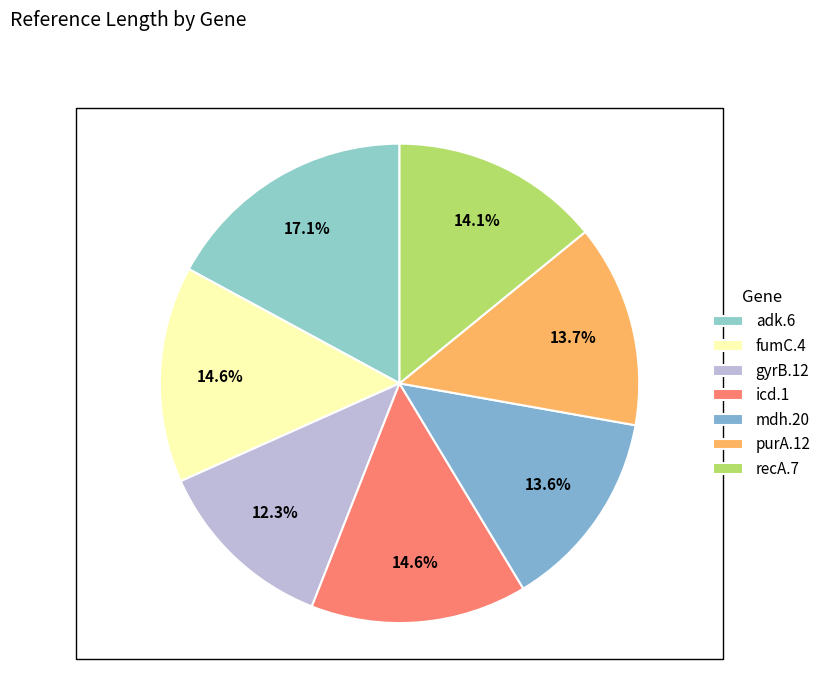

Rank the categories by value from lowest to highest.

gyrB.12, mdh.20, purA.12, recA.7, fumC.4, icd.1, adk.6